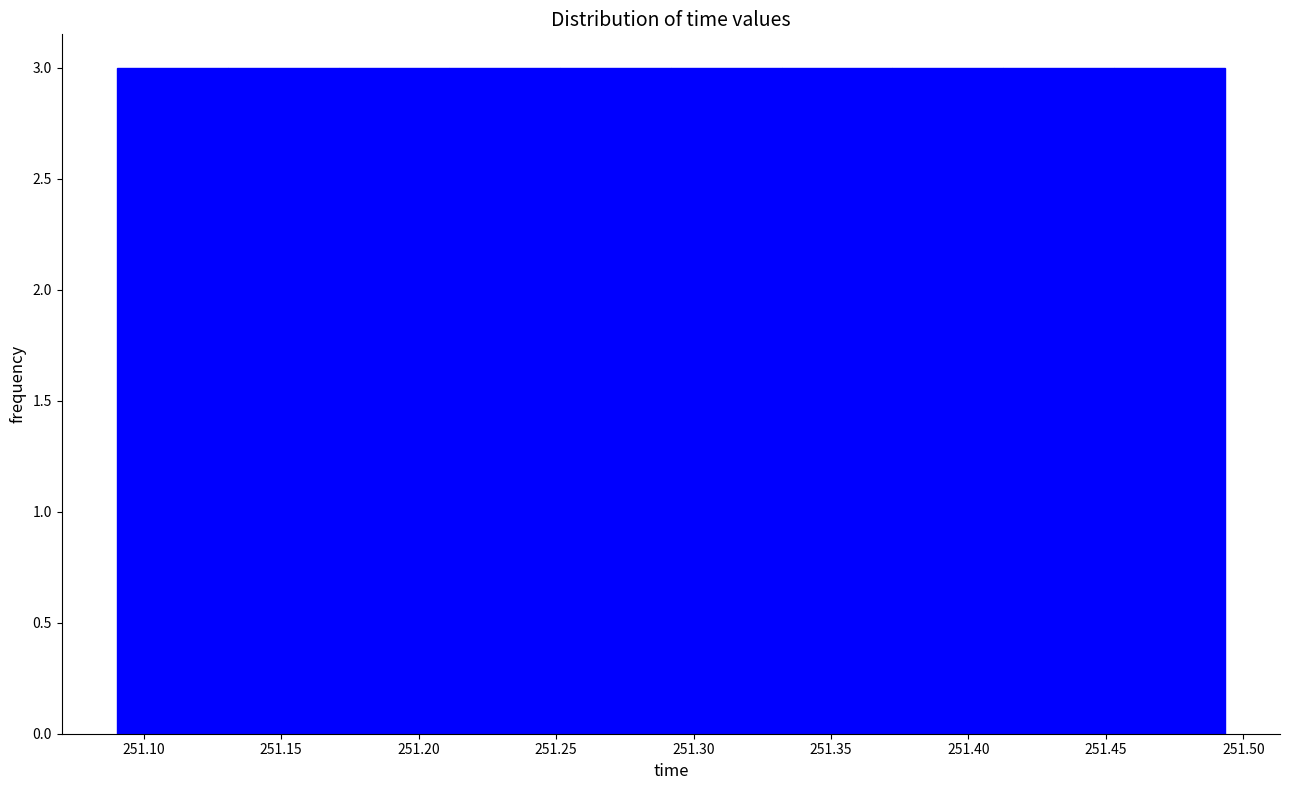

Reading left to right, transcribe this chart: for each bar, give the range it covers on the x-axis and its height. Neither the bar edges nor the heights are printed on the chart, so give them approximately, as read against the axes.

251.090 to 251.130: 3
251.130 to 251.170: 3
251.170 to 251.210: 3
251.210 to 251.250: 3
251.250 to 251.290: 3
251.290 to 251.330: 3
251.330 to 251.370: 3
251.370 to 251.415: 3
251.415 to 251.455: 3
251.455 to 251.495: 3